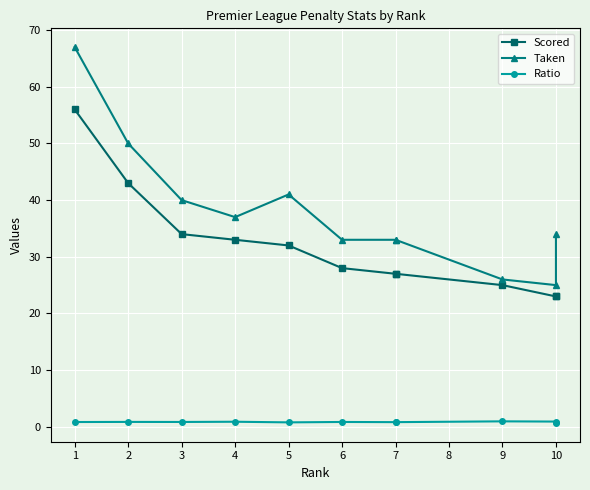

At which category does Ratio reach its first local valley?

3